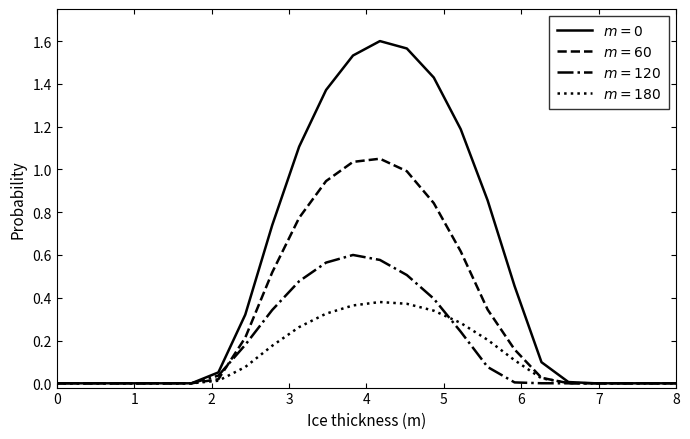

Does the chart have visible grid lines?

No